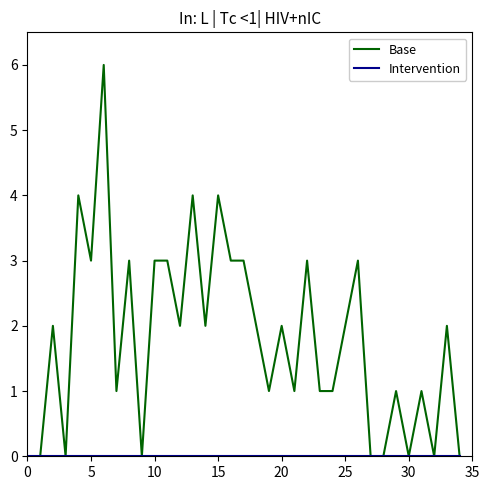

True or false: Base has more than 2 interior local peaks.

True